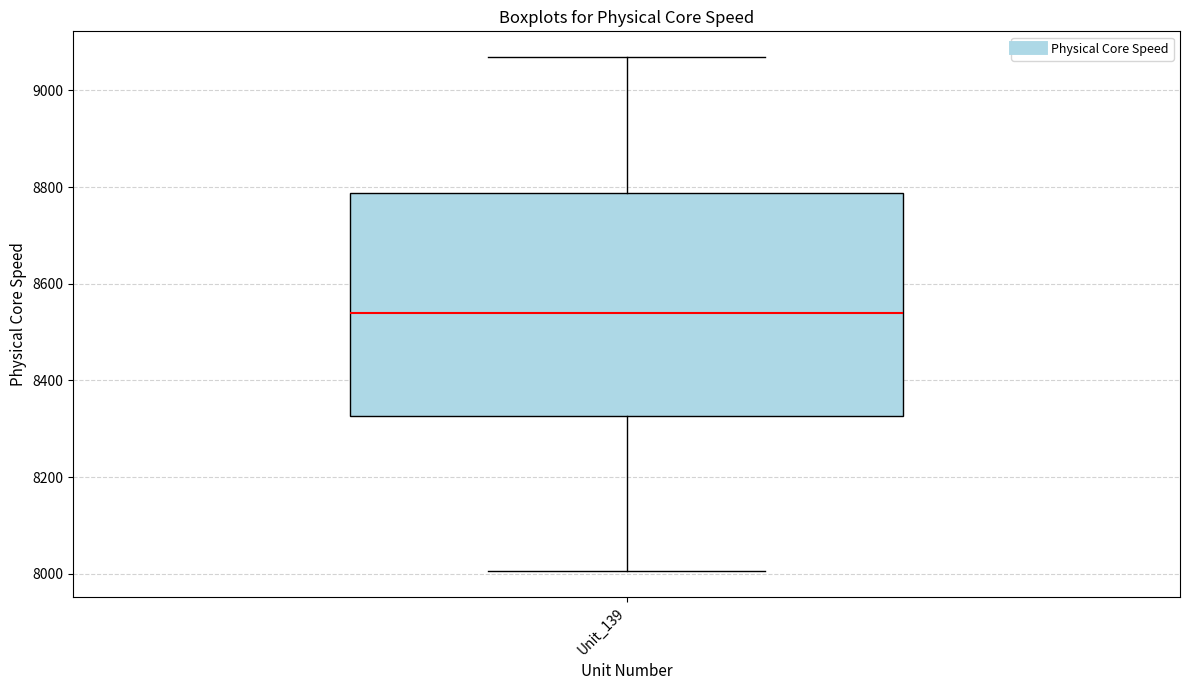

Transcribe this box plot: give where the median line is, the range the box spans, and where the two whiskers end, as read against the y-axis. The values are not printed on the chart, so give them approximately, as read against the axis.

median 8540, box 8320 to 8780, whiskers 8000 to 9060